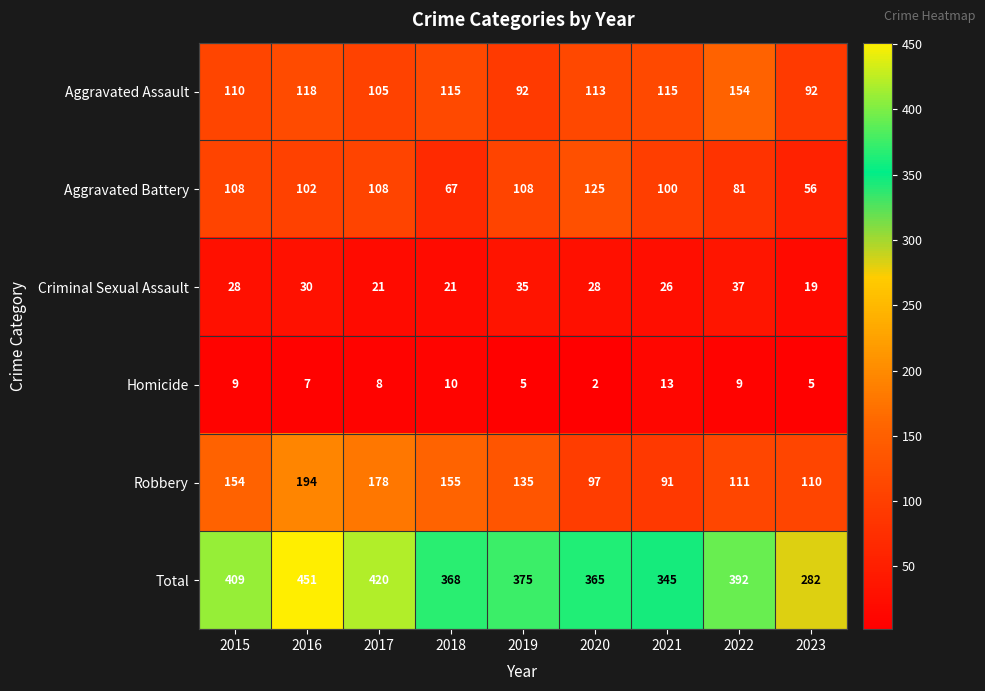

At how many categories does at least one series exceed 438?

1